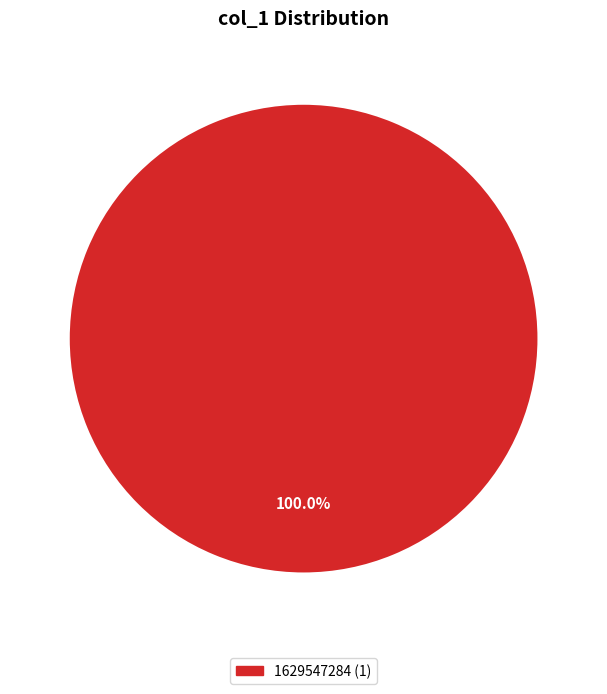

Is there any slice that represents more than half of the pie?

Yes